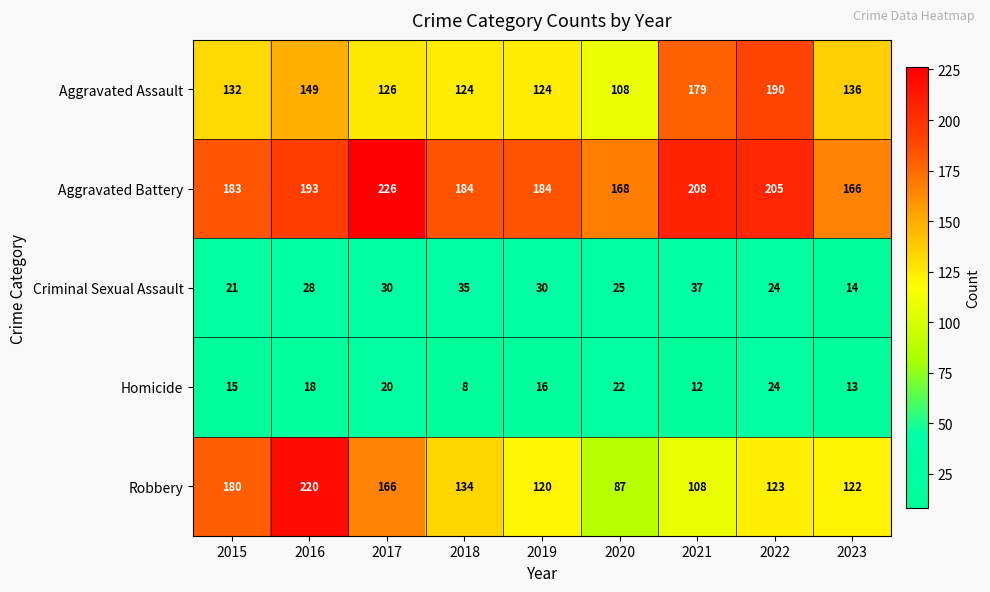

Is it true that Homicide equals 12 at 2021?

True